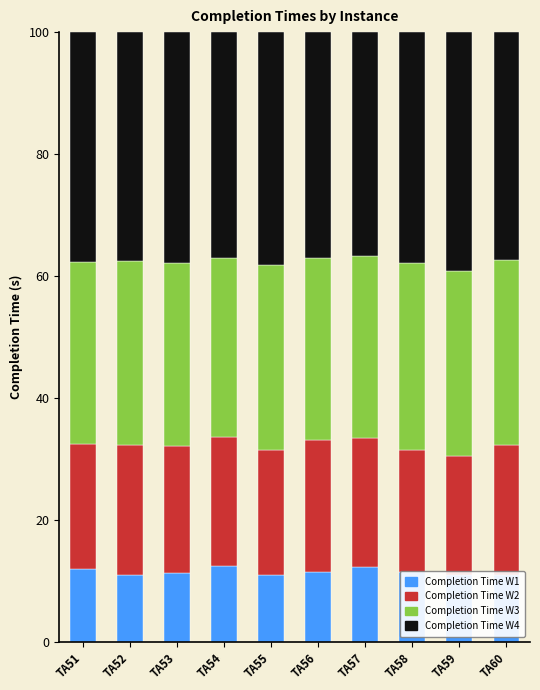

At how many categories does at least one series exceed 28?

10